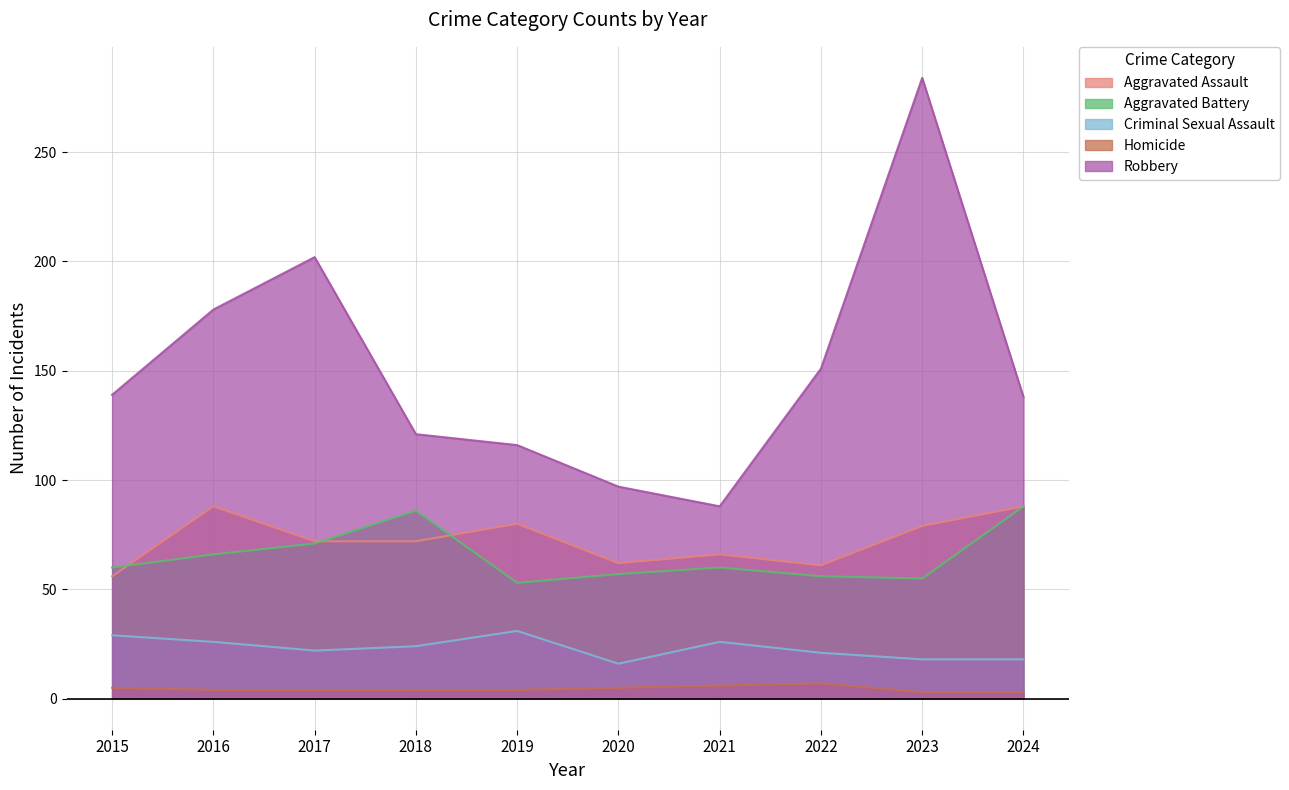

Reading left to right, extract all data points from this chart.

Aggravated Assault: 56	88	72	72	80	62	66	61	79	88
Aggravated Battery: 60	66	71	86	53	57	60	56	55	88
Criminal Sexual Assault: 29	26	22	24	31	16	26	21	18	18
Homicide: 5	4	4	4	4	5	6	7	3	3
Robbery: 139	178	202	121	116	97	88	151	284	138